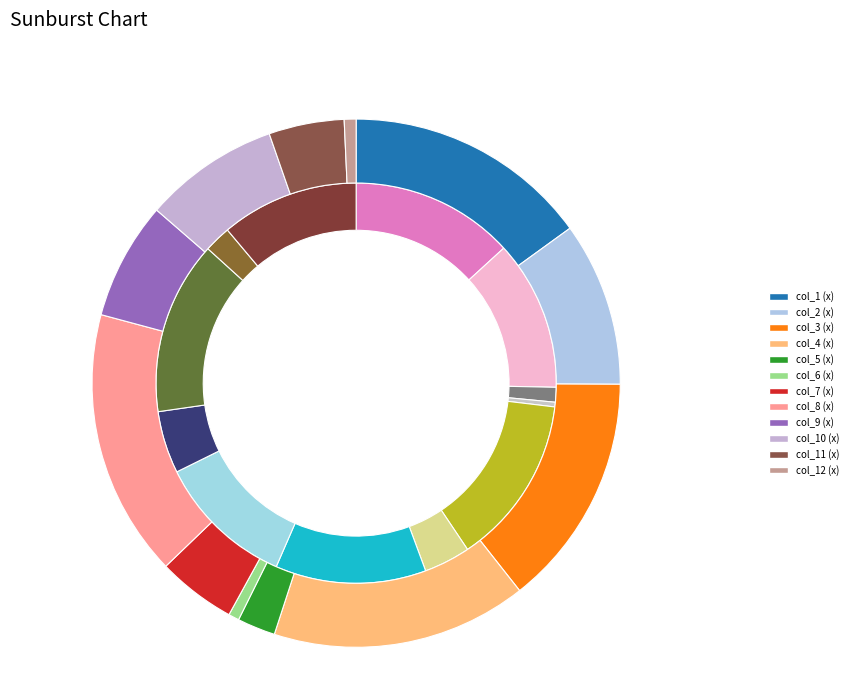

Which series changed the most between col_4 and col_9?

x